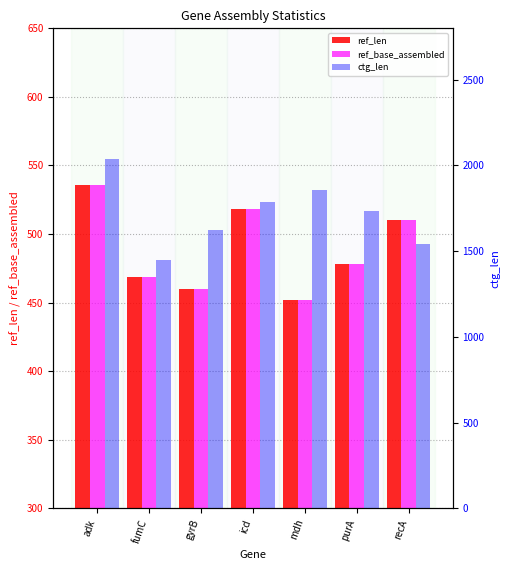

What is the average value of the ref_len series?

489